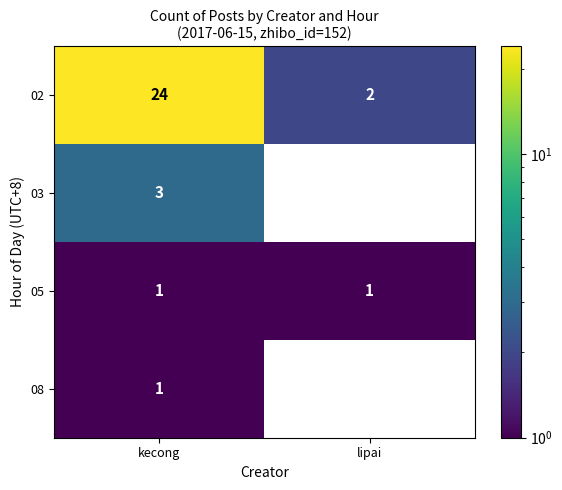

Reading left to right, extract all data points from this chart.

02: kecong=24	lipai=2
03: kecong=3	lipai=0
05: kecong=1	lipai=1
08: kecong=1	lipai=0